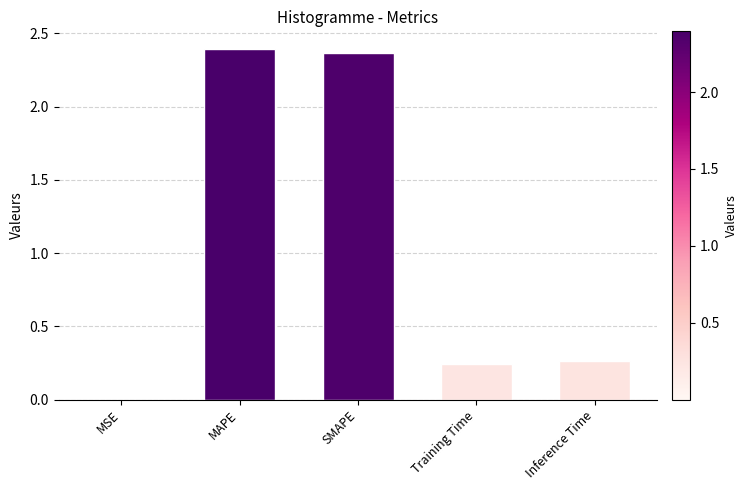

What is the sum of the values at Training Time and MAPE?

2.6